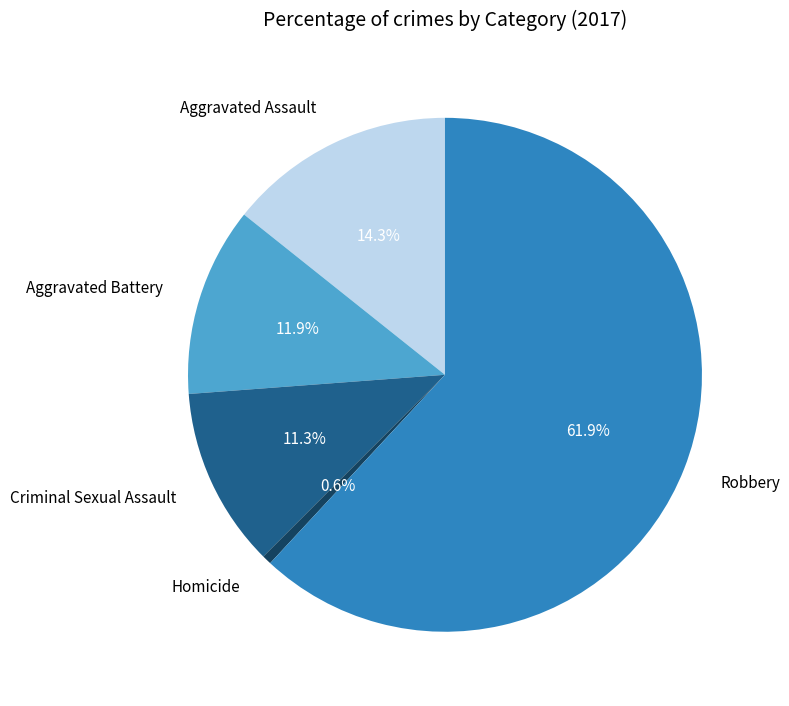

To the nearest percent, what percentage of the pie is Aggravated Assault?

14%